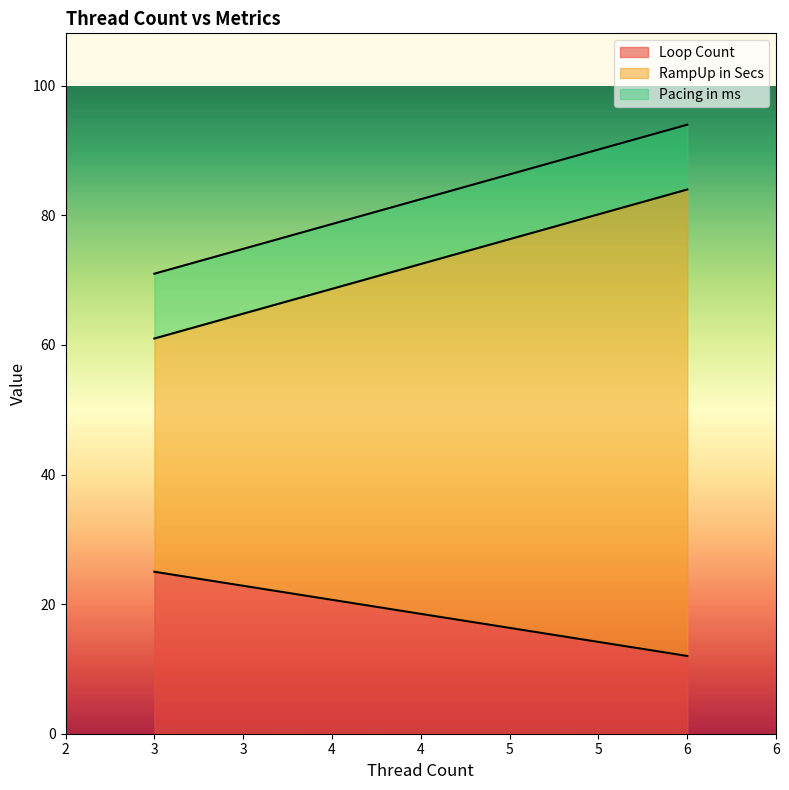

At which category does RampUp in Secs reach its first local valley?

3